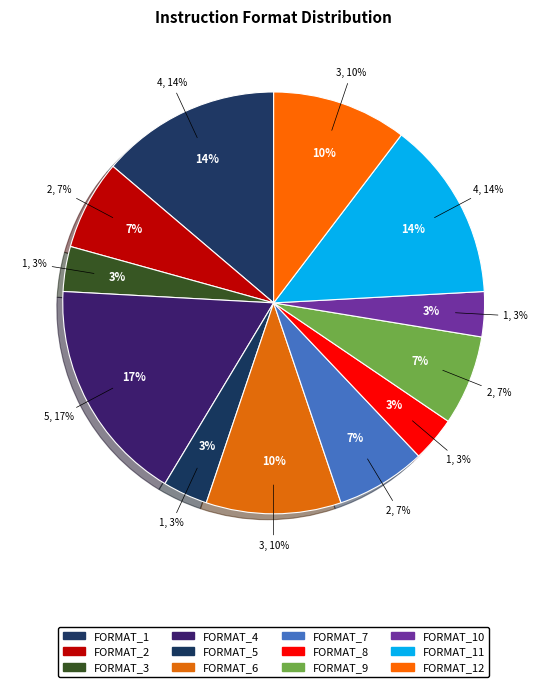

What is the largest slice in the pie chart?

FORMAT_4